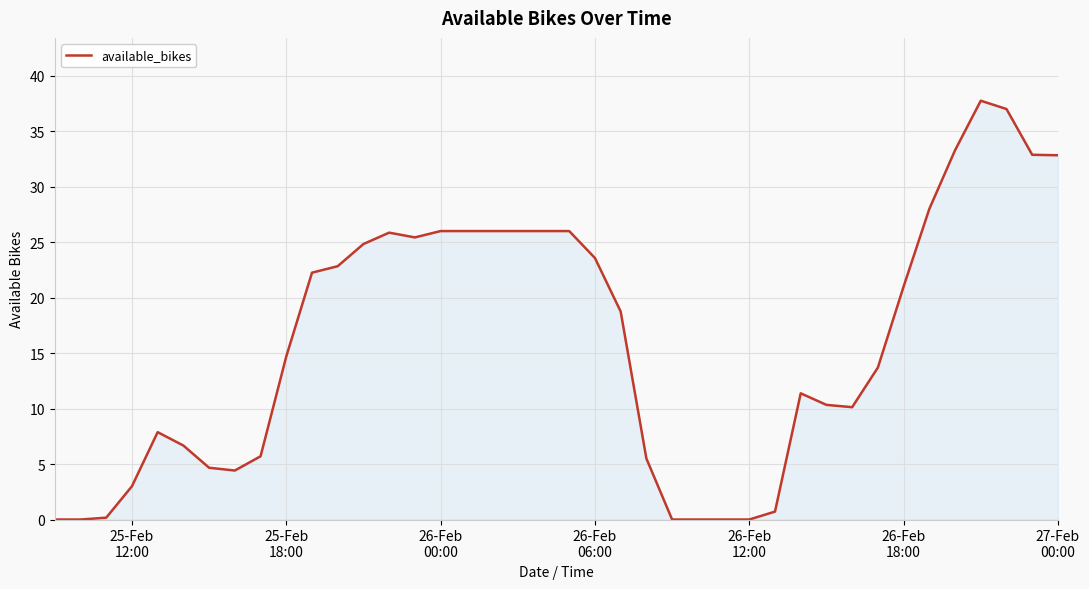

What is the greatest value displayed?

37.8